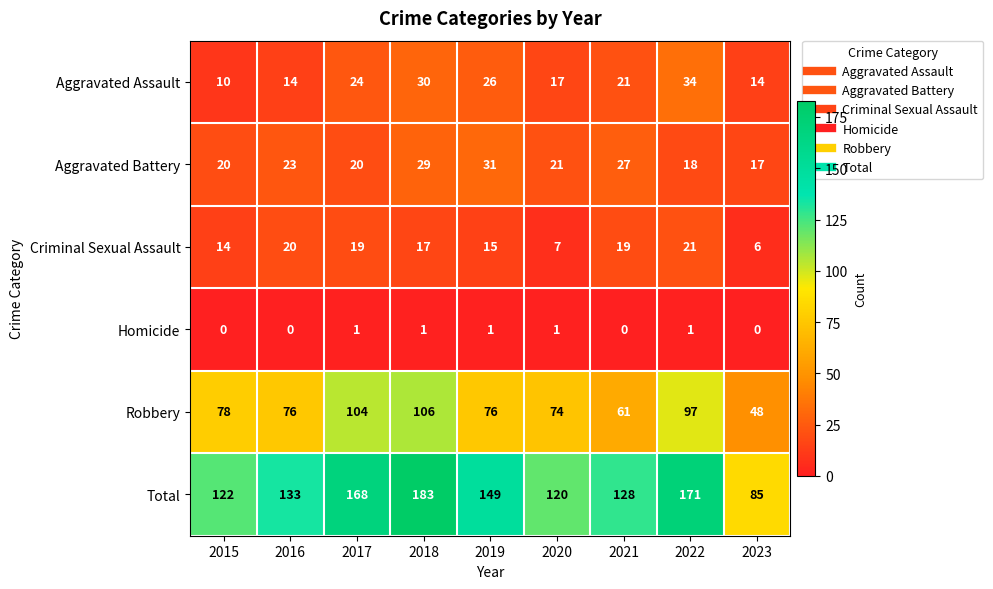

Rank the series by their maximum value, from highest to lowest.

Total, Robbery, Aggravated Assault, Aggravated Battery, Criminal Sexual Assault, Homicide